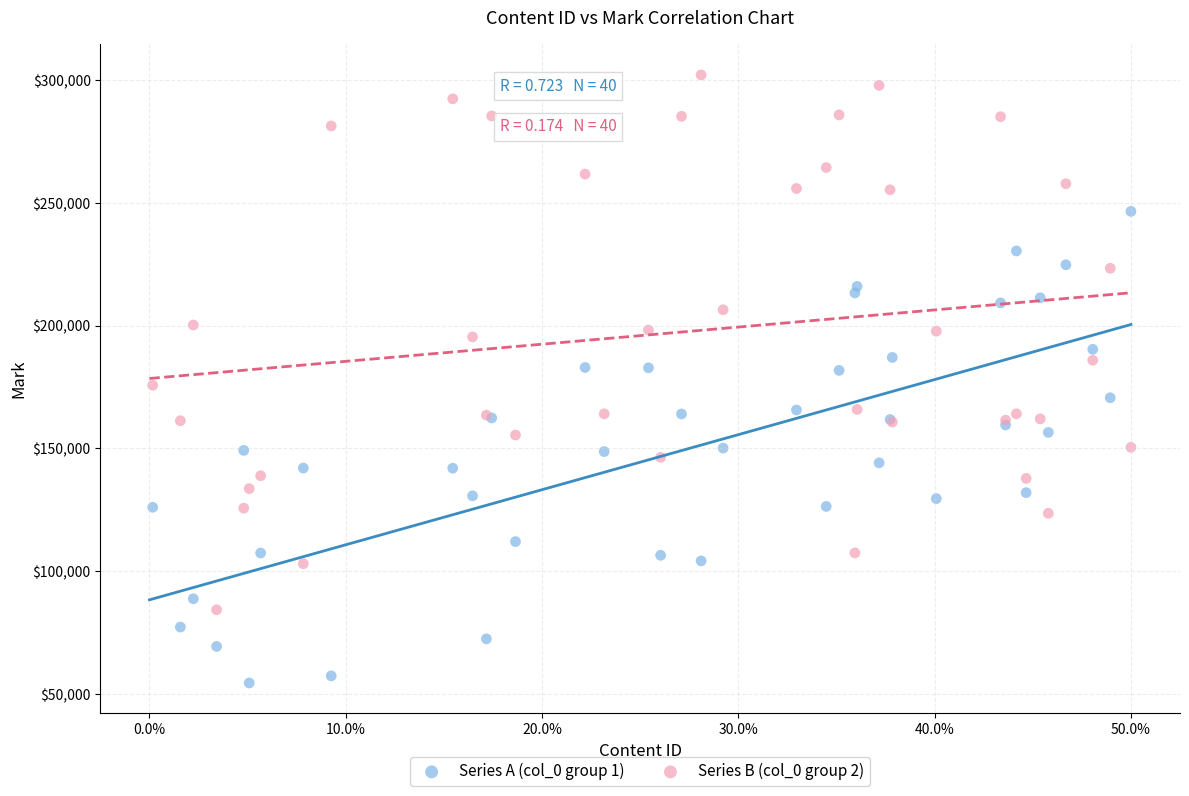

Which series has the largest Y range (max minus min)?

Series B (col_0 group 2)